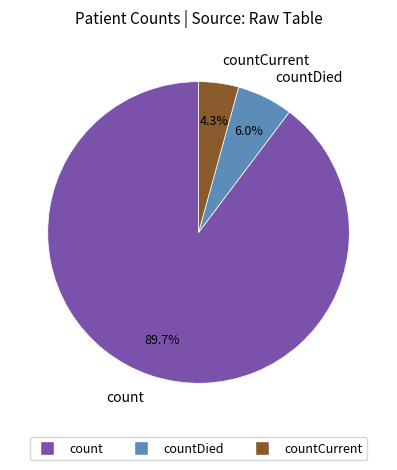

To the nearest percent, what is the difference between the largest and smallest slice percentages?

85%